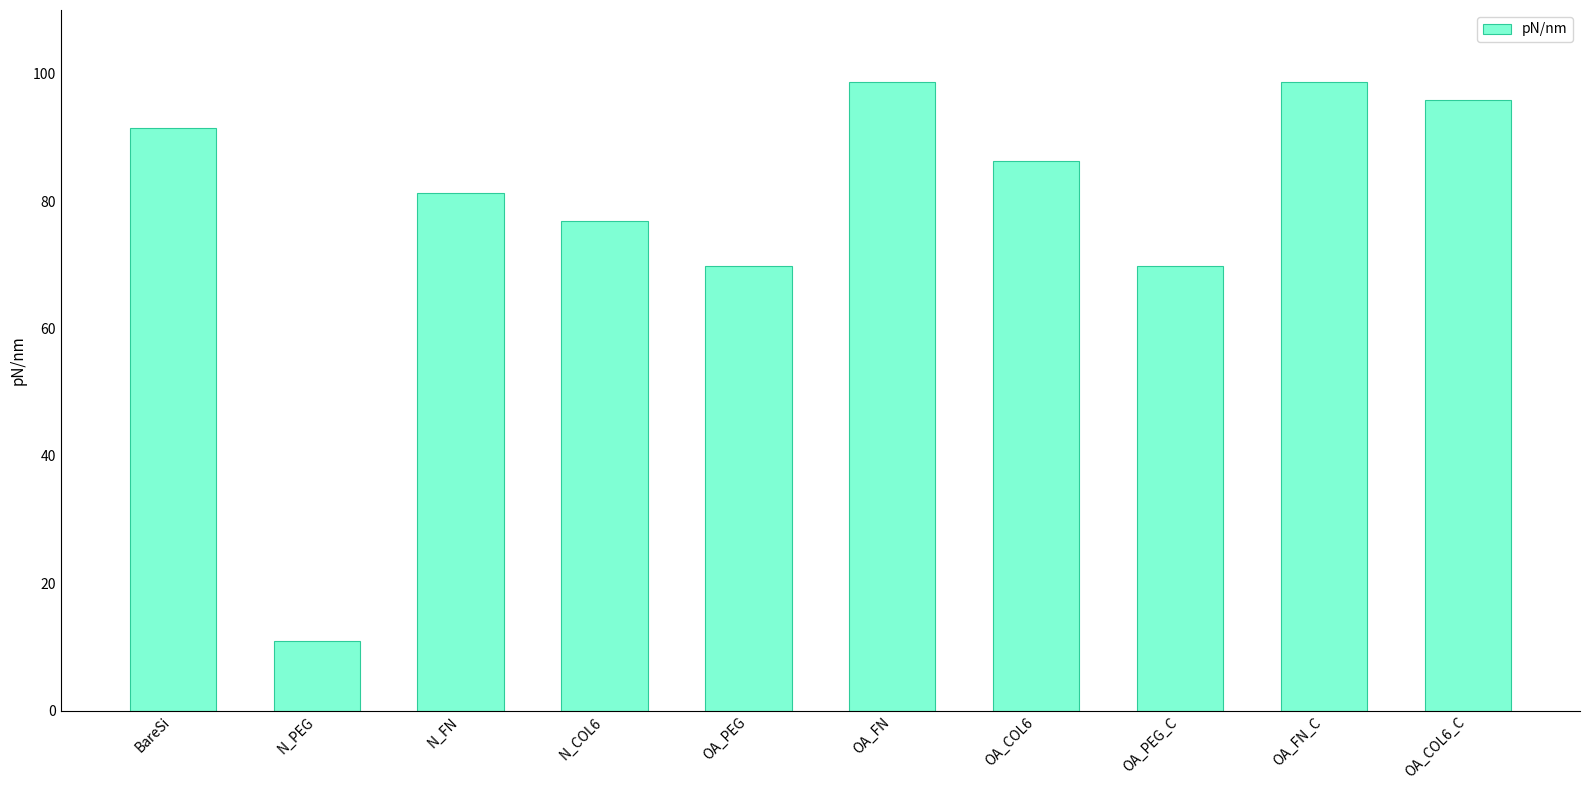

What is the sum of the values at OA_FN and OA_COL6?

184.9